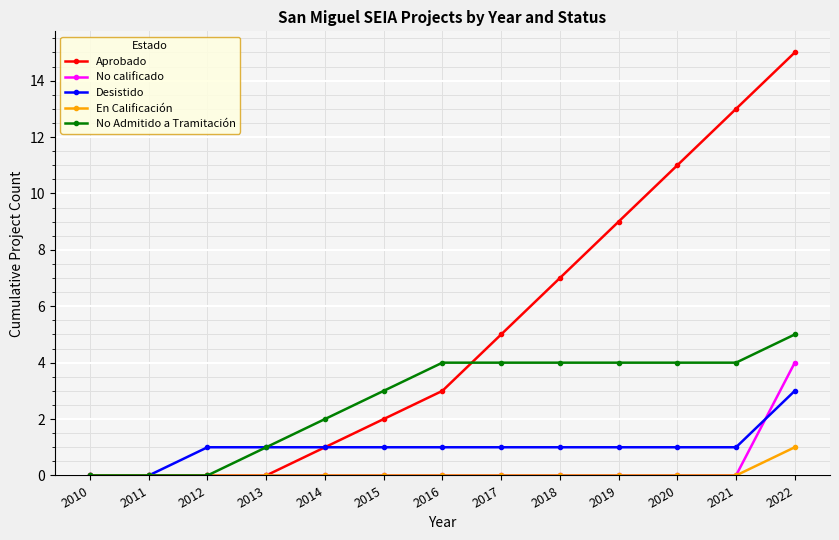

What is the difference between the highest and lowest values at 2018?

7